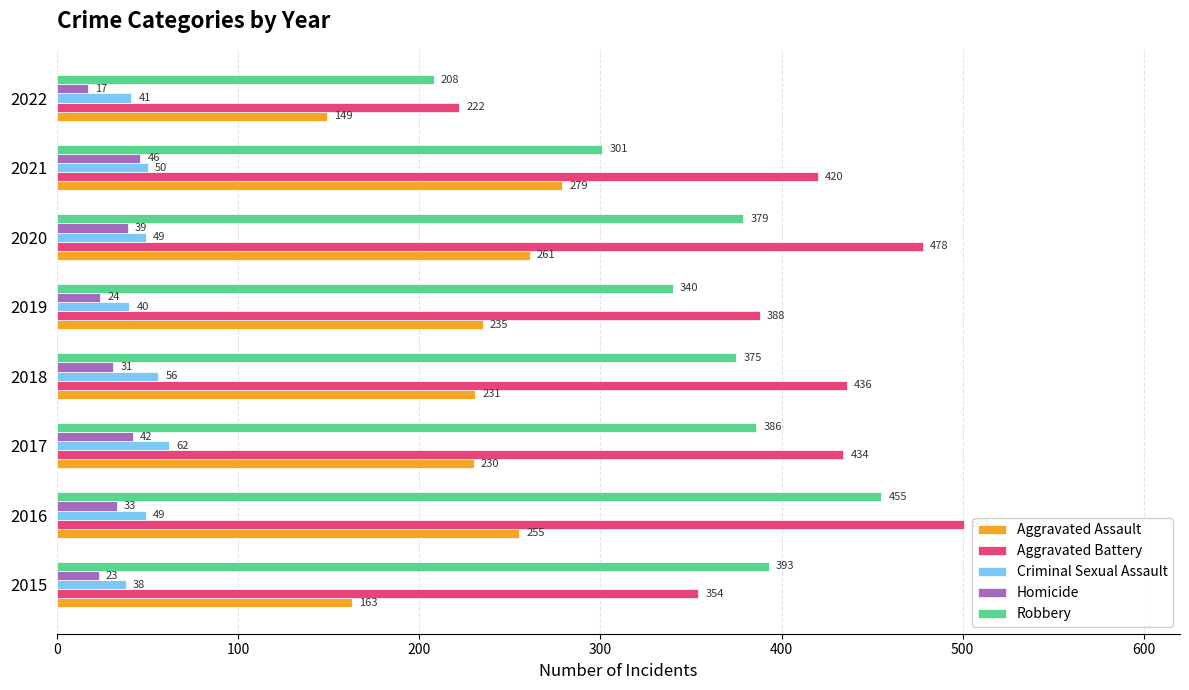

Is the value of Aggravated Assault at 2021 greater than the value of Criminal Sexual Assault at 2017?

Yes